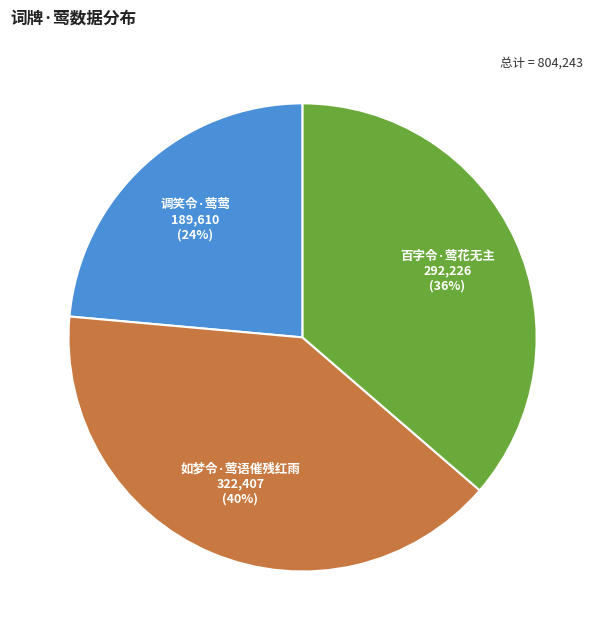

Which category has the biggest portion of the pie?

如梦令·莺语催残红雨